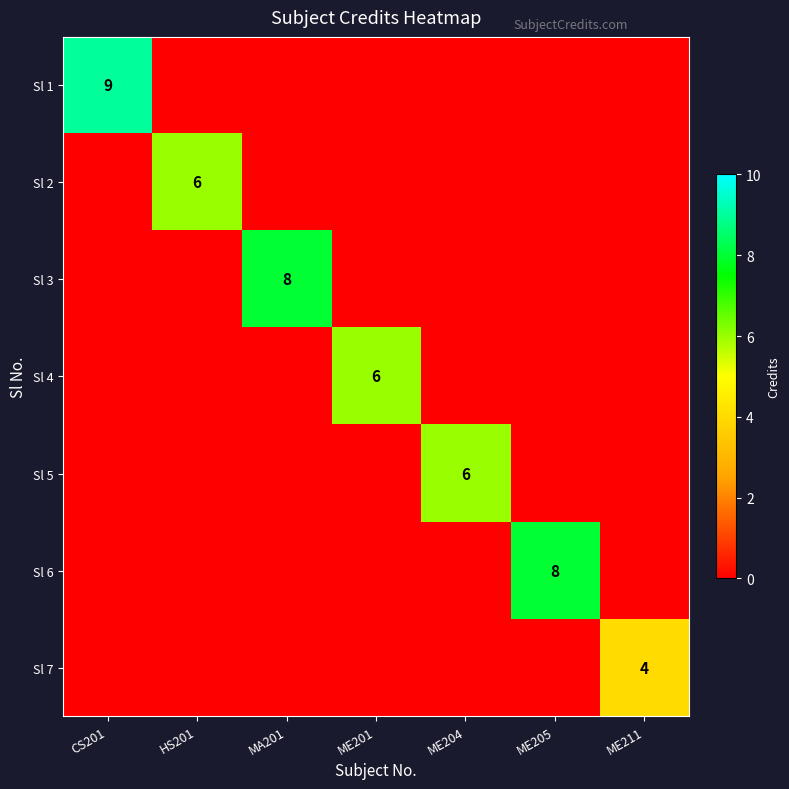

What is the total value across all series at ME205?

8